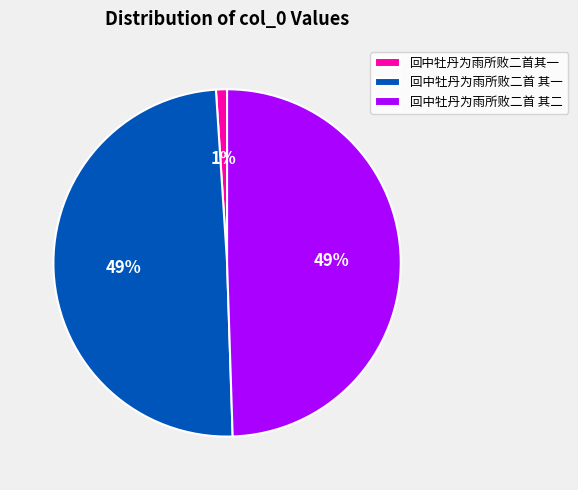

What is the ratio of the value at 回中牡丹为雨所败二首 其二 to the value at 回中牡丹为雨所败二首 其一?

1.0